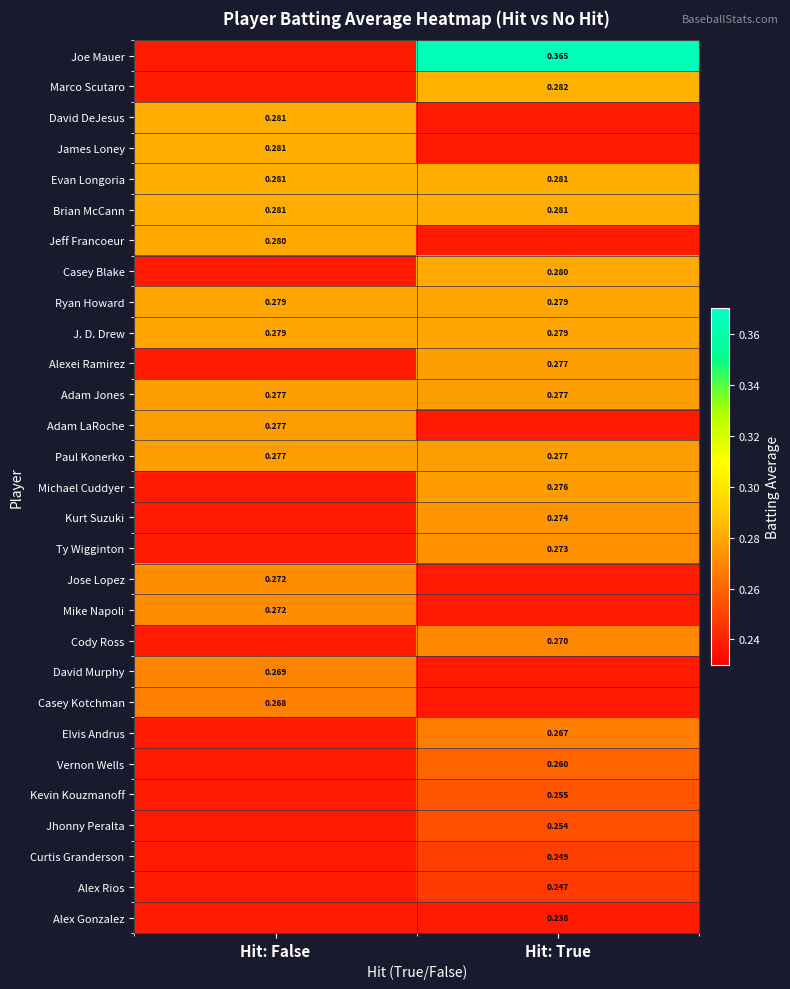

At which category does the chart reach its minimum across all series?

Hit: False